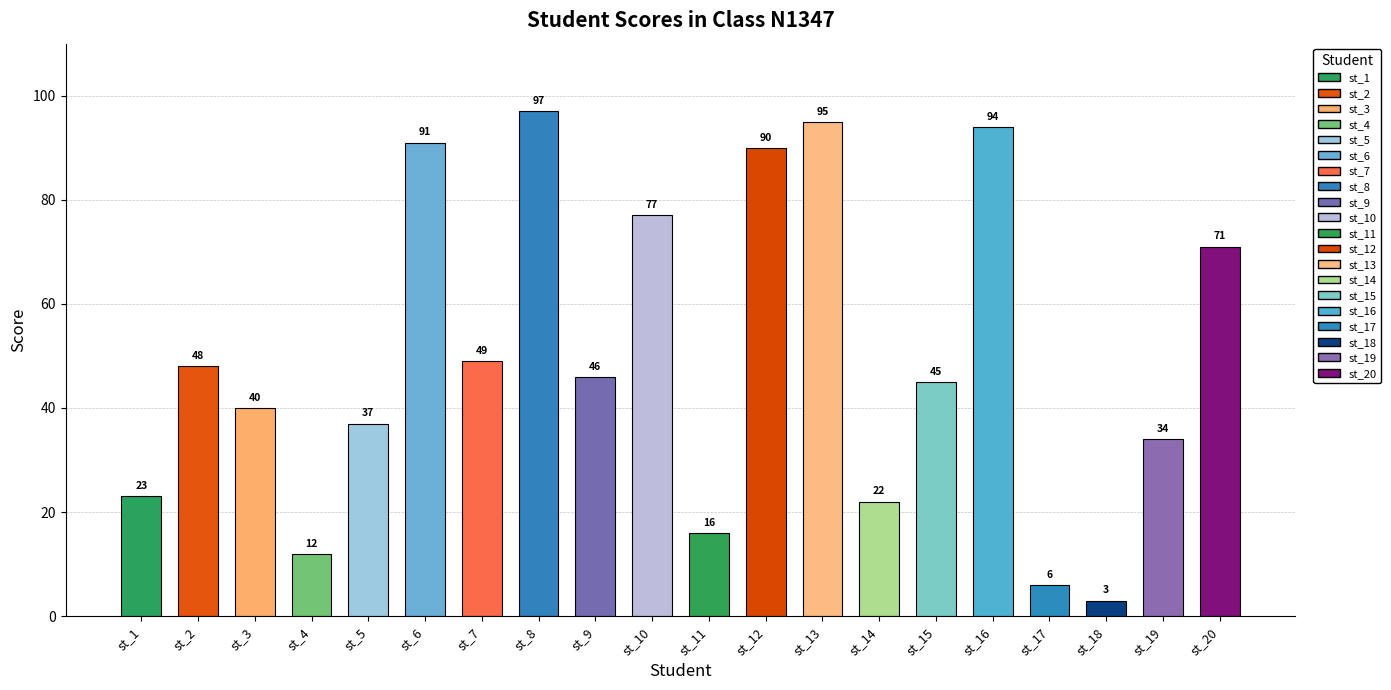

What is the difference between the maximum and second lowest values?

91